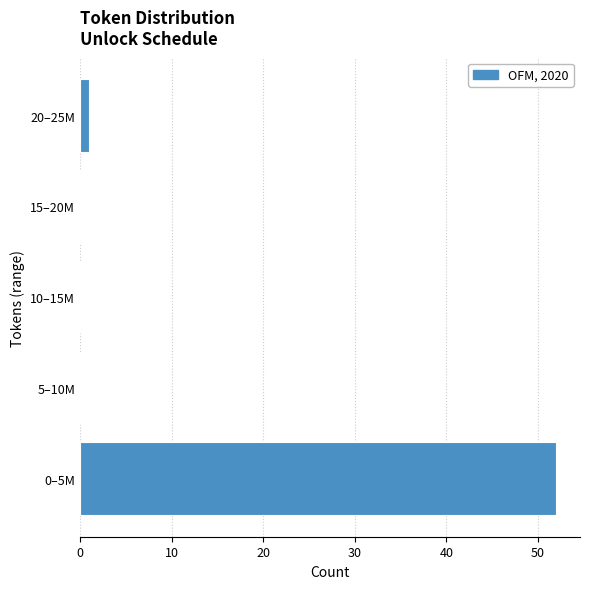

Reading bottom to top, list all the values displayed in this chart.

0–5M=52	5–10M=0	10–15M=0	15–20M=0	20–25M=1